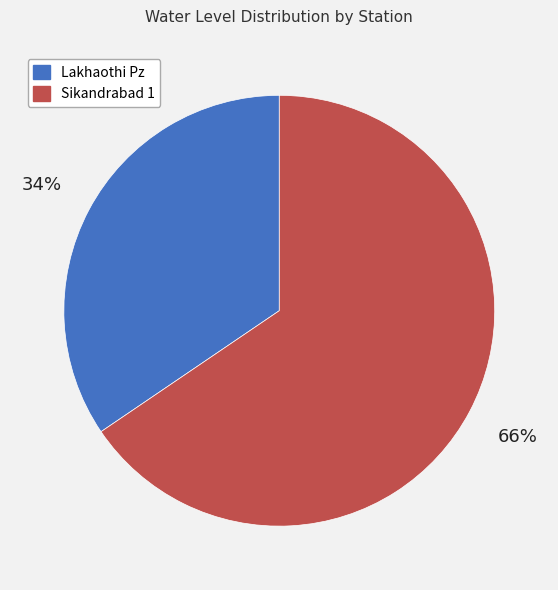

To the nearest percent, what percentage of the pie is Lakhaothi Pz?

34%